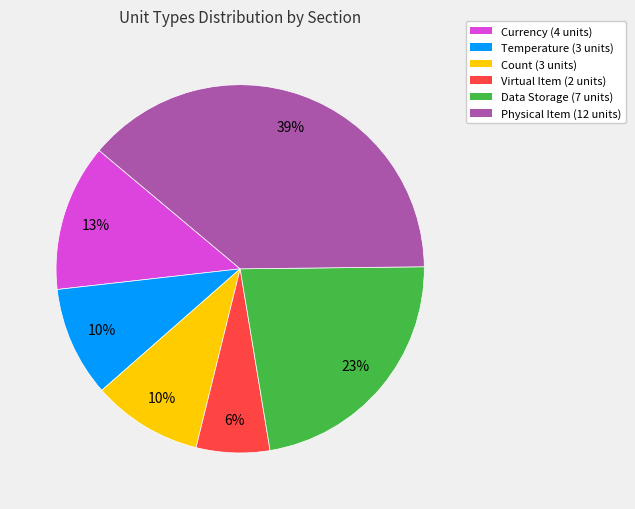

Which category has the biggest portion of the pie?

Physical Item (12 units)